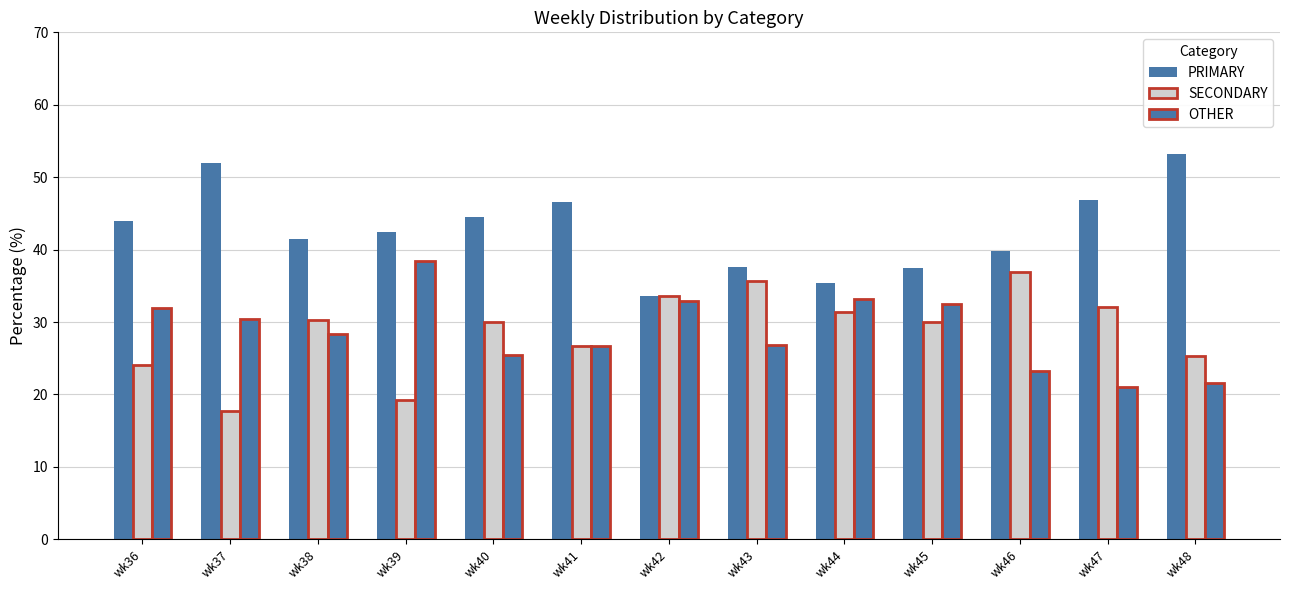

Which series has the largest total across all categories?

PRIMARY